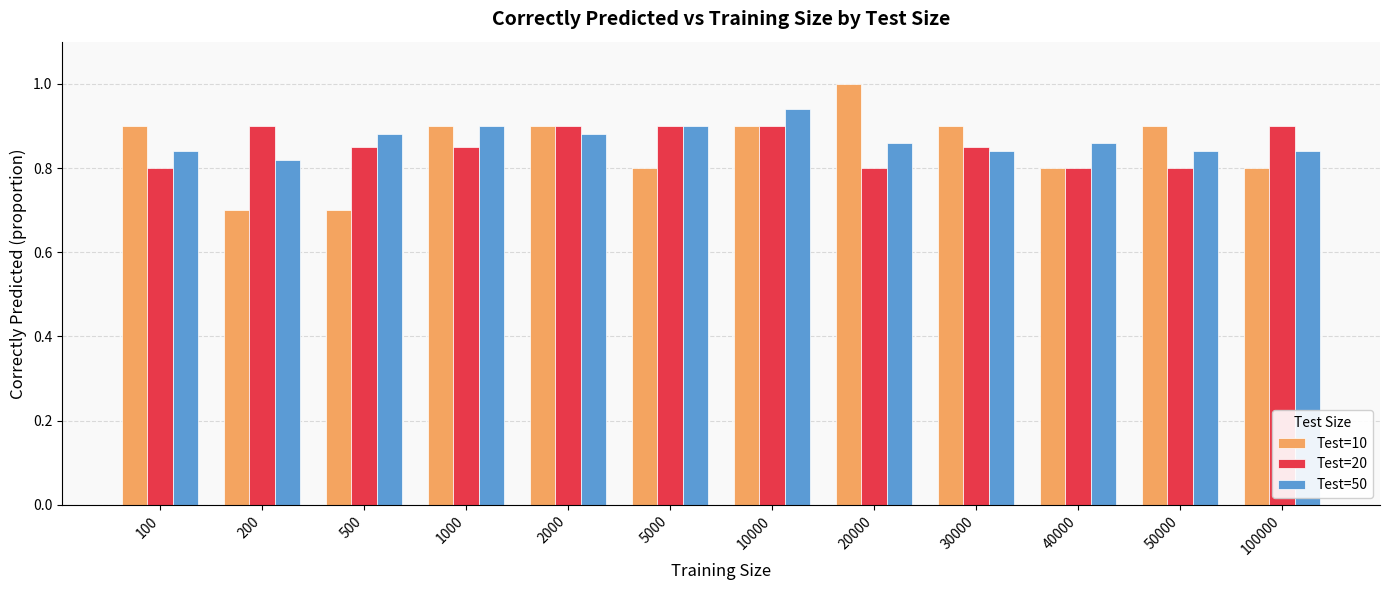

How many Test=20 values are between 0 and 1?

12